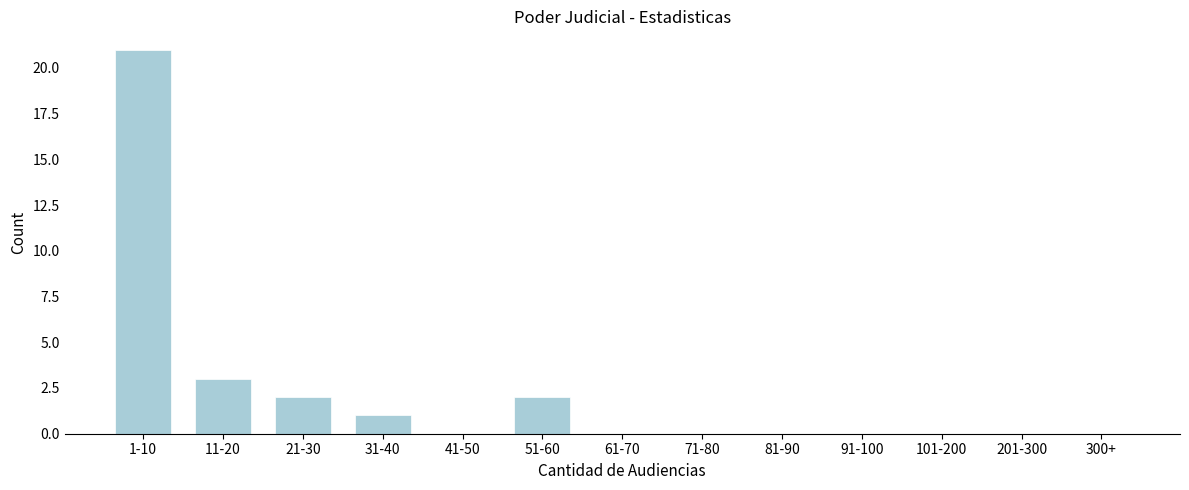

Reading right to left, extract all data points from this chart.

300+=0	201-300=0	101-200=0	91-100=0	81-90=0	71-80=0	61-70=0	51-60=2	41-50=0	31-40=1	21-30=2	11-20=3	1-10=21